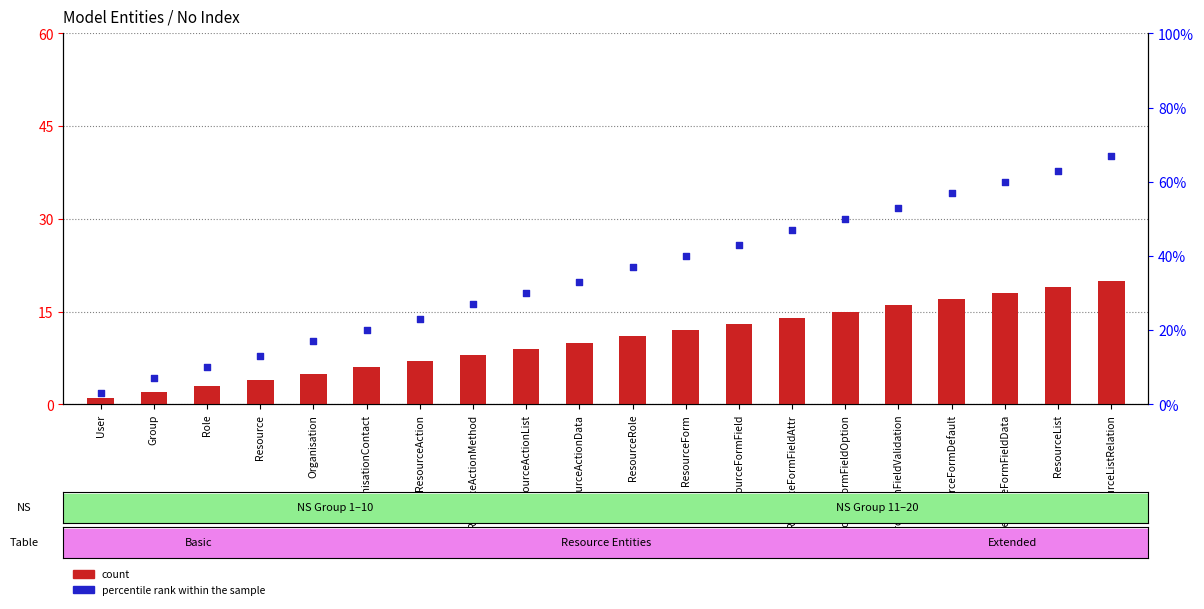

Is the value of percentile rank within the sample at ResourceFormFieldAttr greater than the value of count at ResourceActionData?

Yes